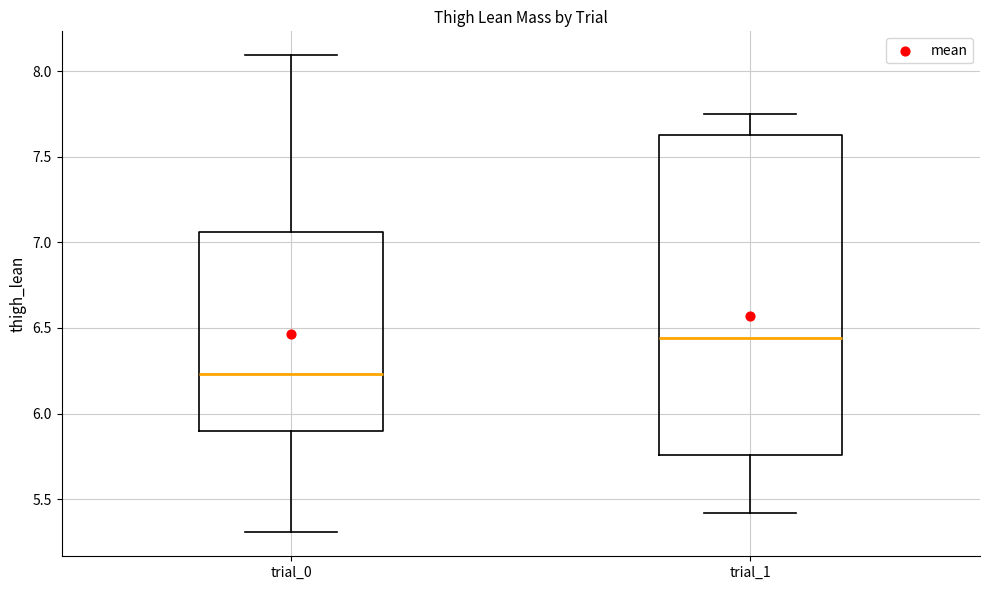

Reading left to right, read every box against the y-axis: the position of its median line, the range the box covers, and the ends of its whiskers. The values are not printed on the chart, so give them approximately, as read against the axis.

trial_0: median 6.25, box 5.90 to 7.05, whiskers 5.30 to 8.10
trial_1: median 6.45, box 5.75 to 7.65, whiskers 5.40 to 7.75